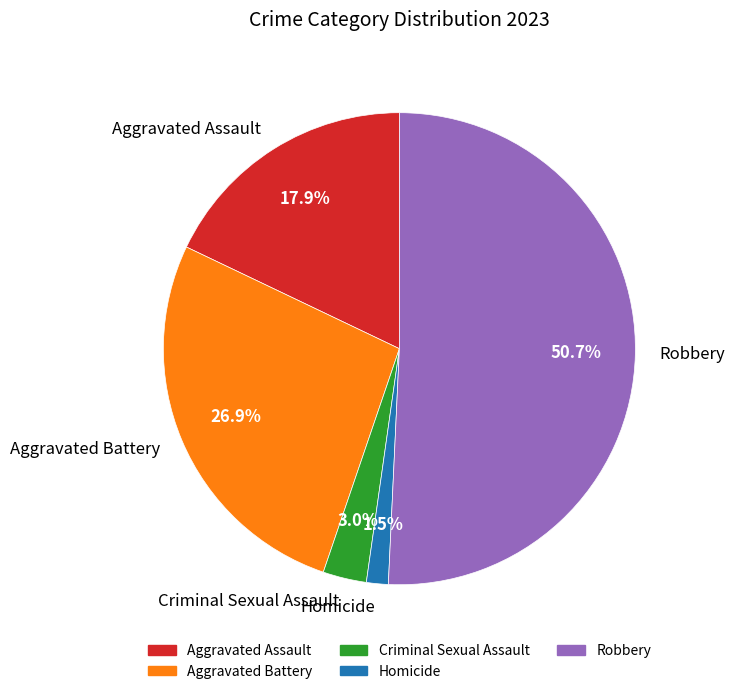

To the nearest percent, what is the difference between the largest and smallest slice percentages?

49%